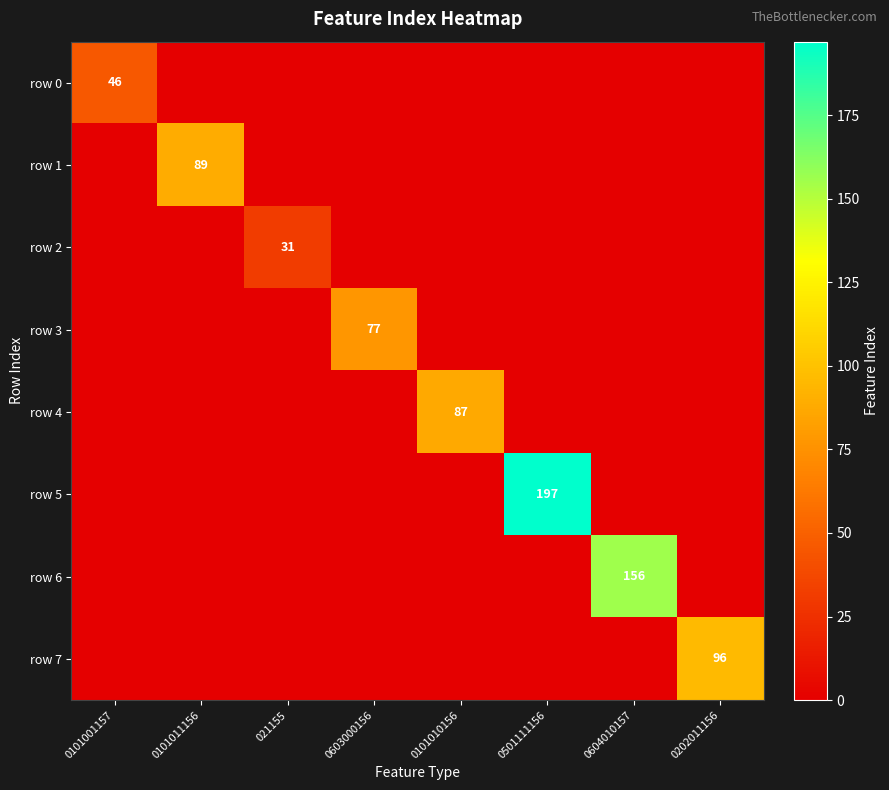

At how many categories does at least one series exceed 184?

1